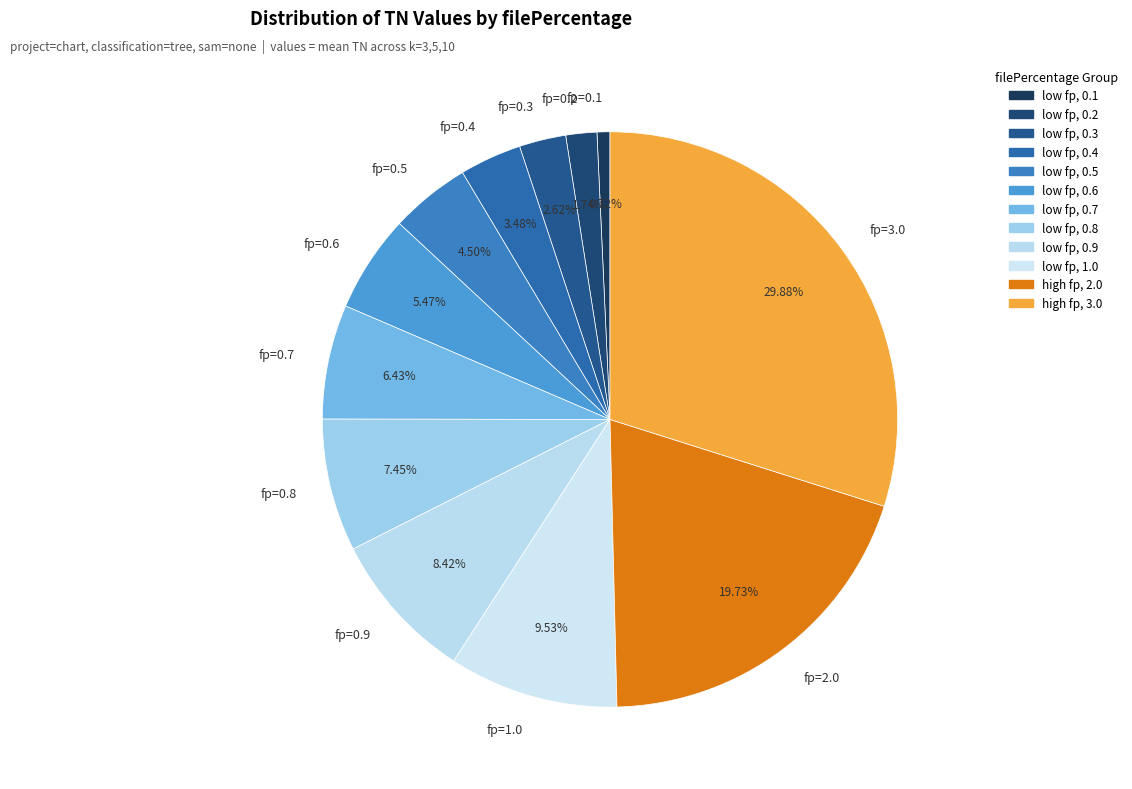

Does fp=0.5 account for over 50% of the chart?

No